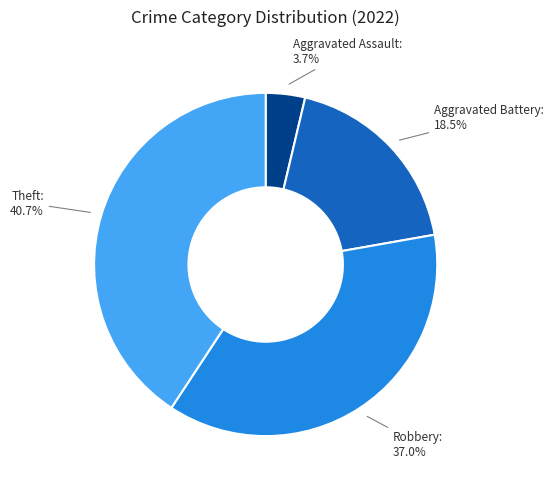

Which category has the biggest portion of the pie?

Theft